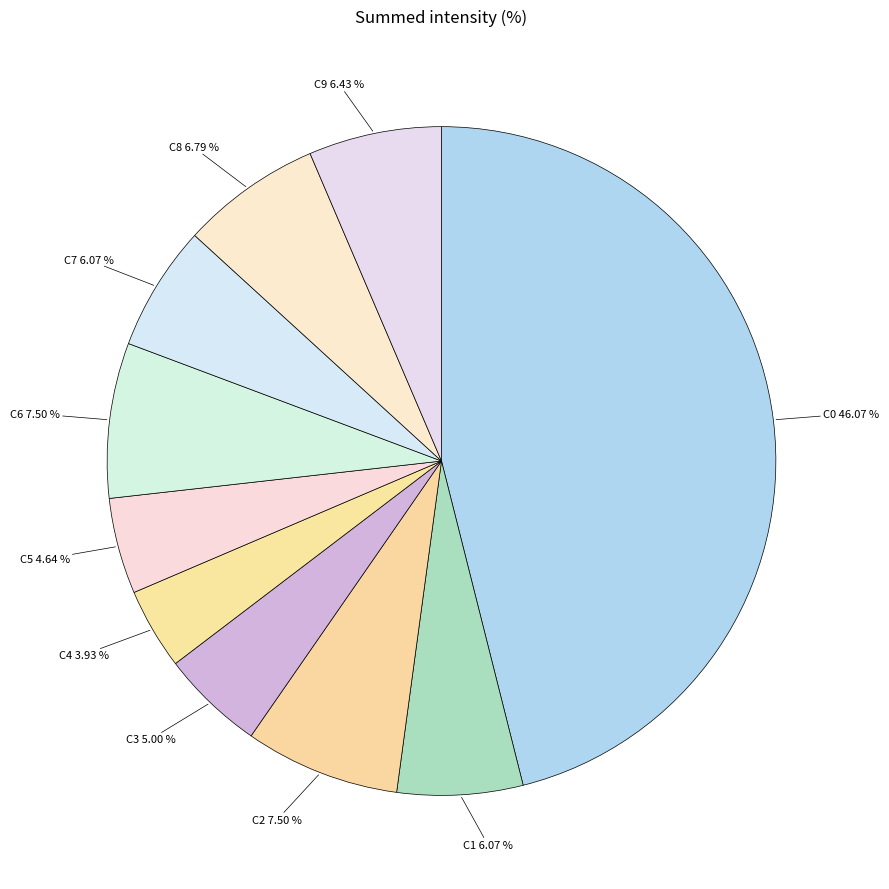

What percentage is the C8 slice, to the nearest percent?

7%